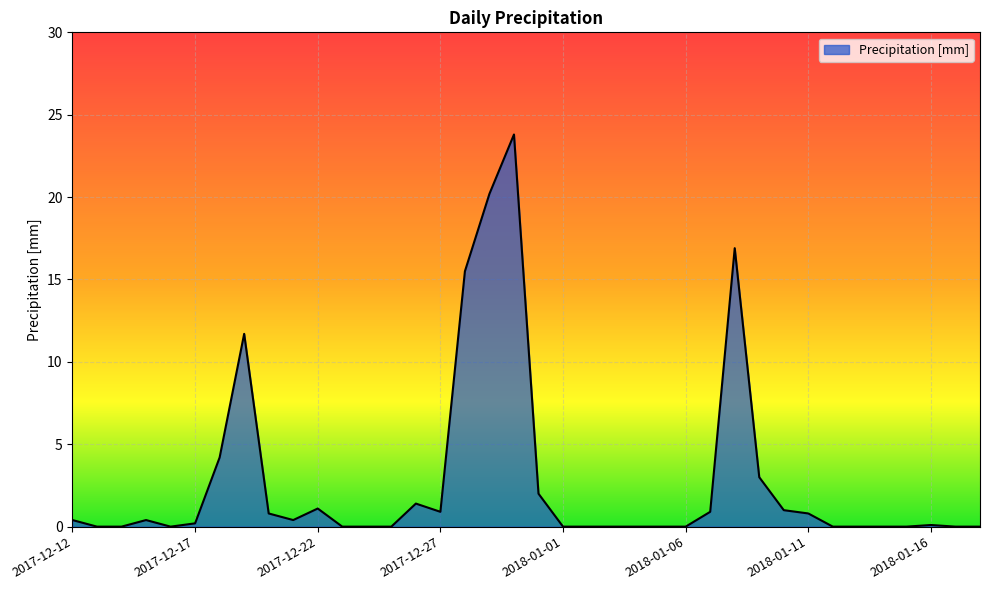

What is the maximum value shown in the chart?

23.8